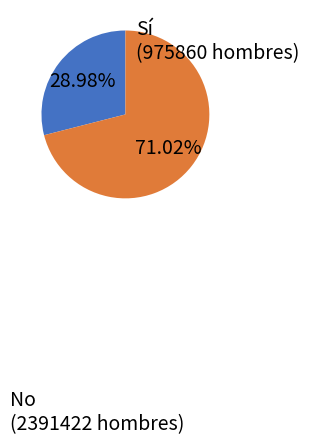

To the nearest percent, what is the combined percentage of Sí and No?

100%